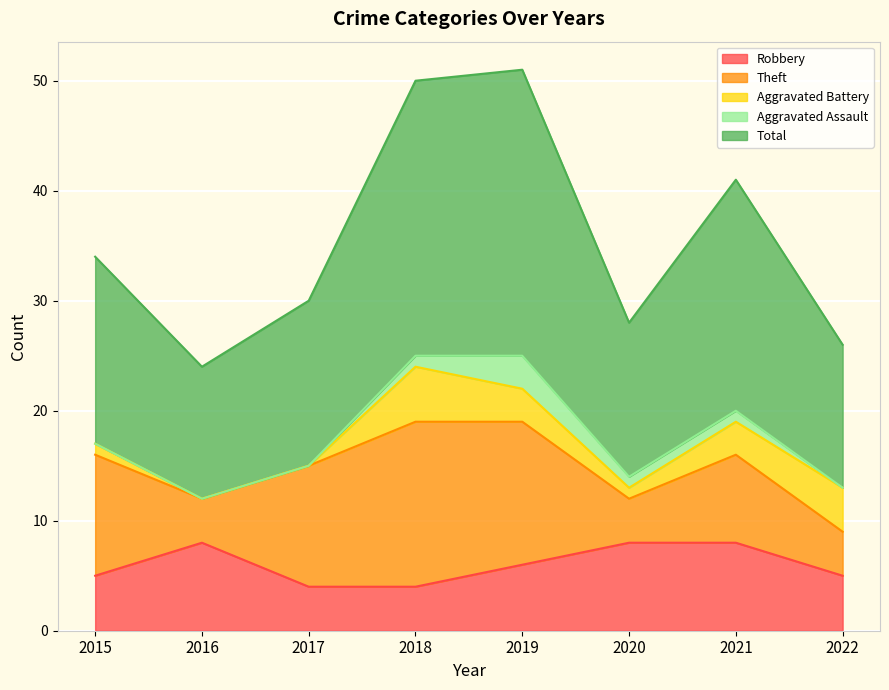

At which label does Total first exceed 17?

2018